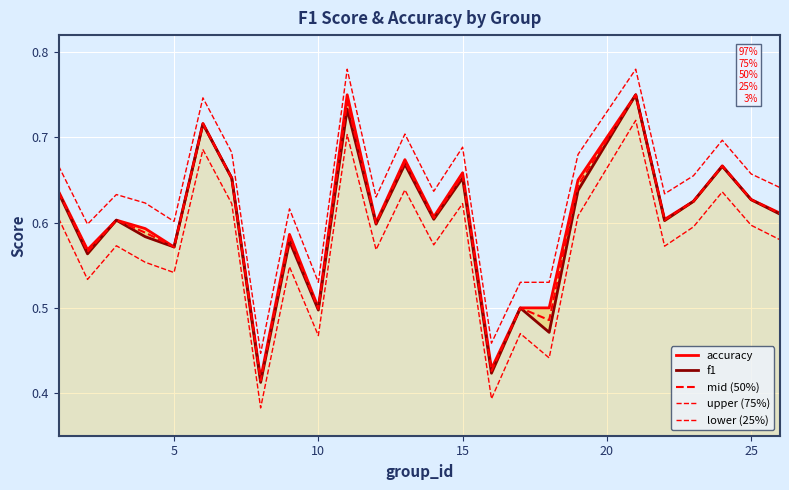

True or false: accuracy has a value of 0.3 at 12.

False